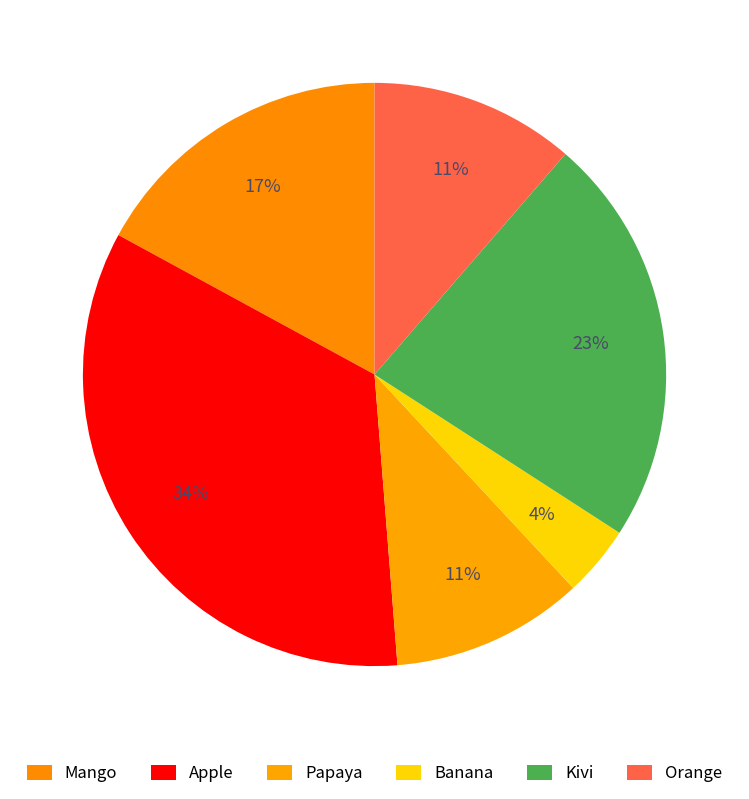

Which slice is the smallest?

Banana